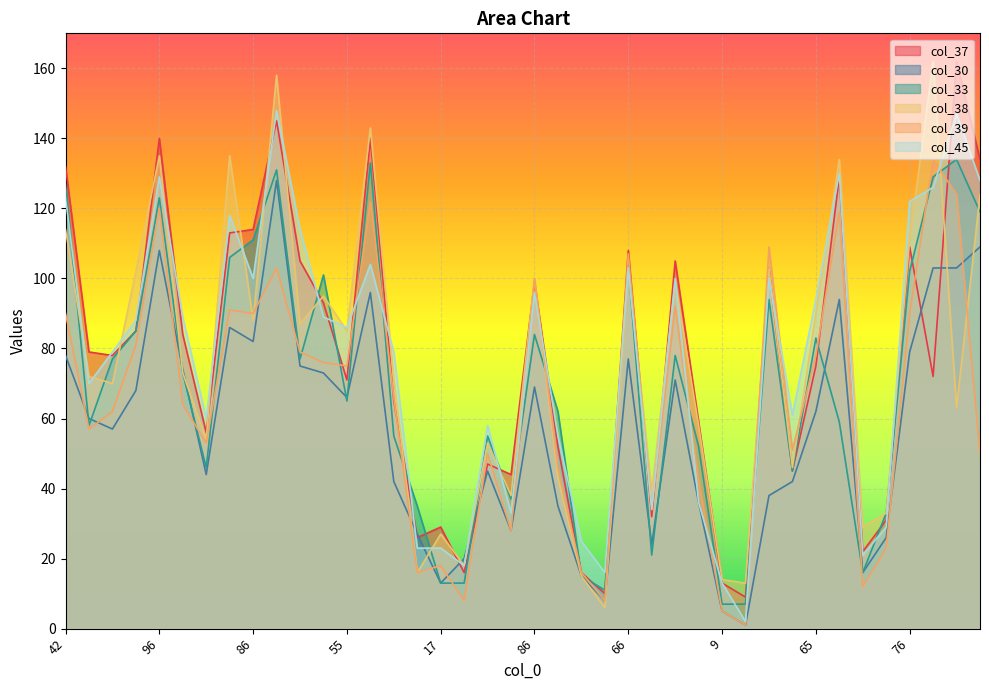

True or false: col_30 has a value of 107 at 55.

False